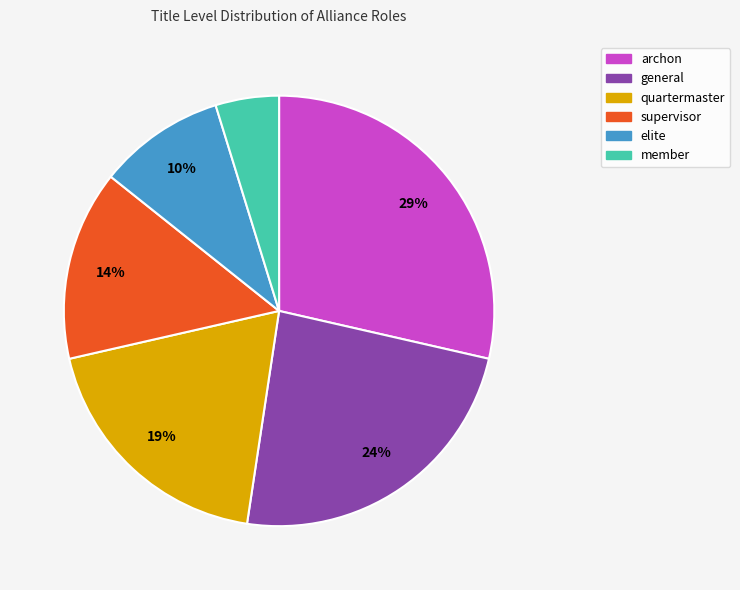

What percentage is the member slice, to the nearest percent?

5%